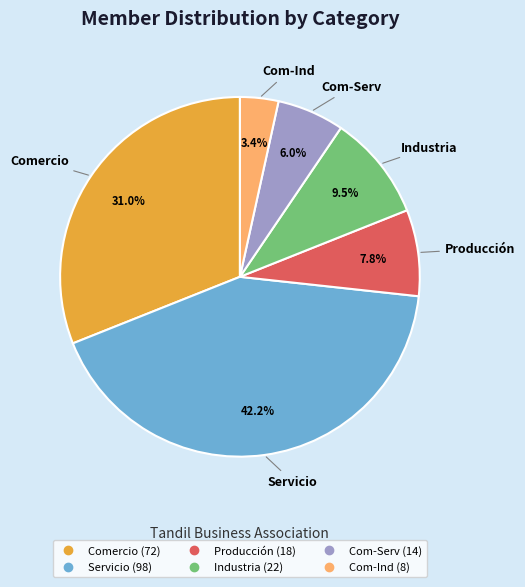

How many slices are in this pie chart?

6